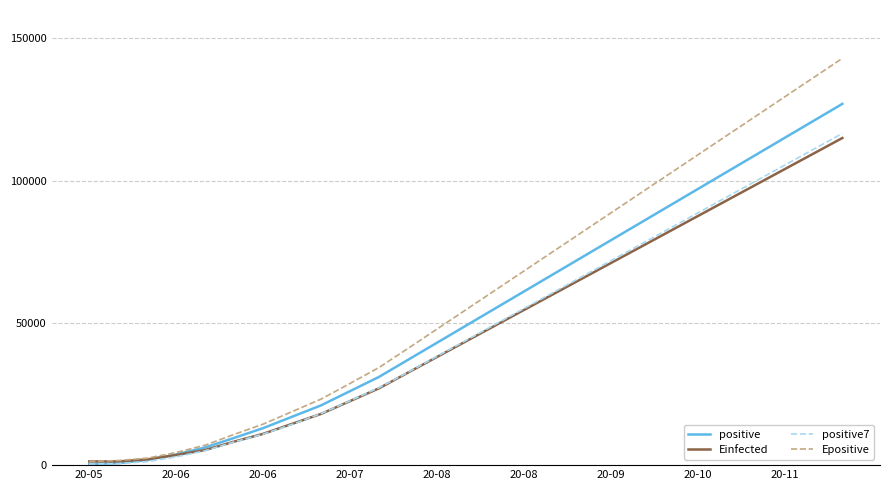

What is the difference between the maximum and minimum values in the Einfected series?

113703